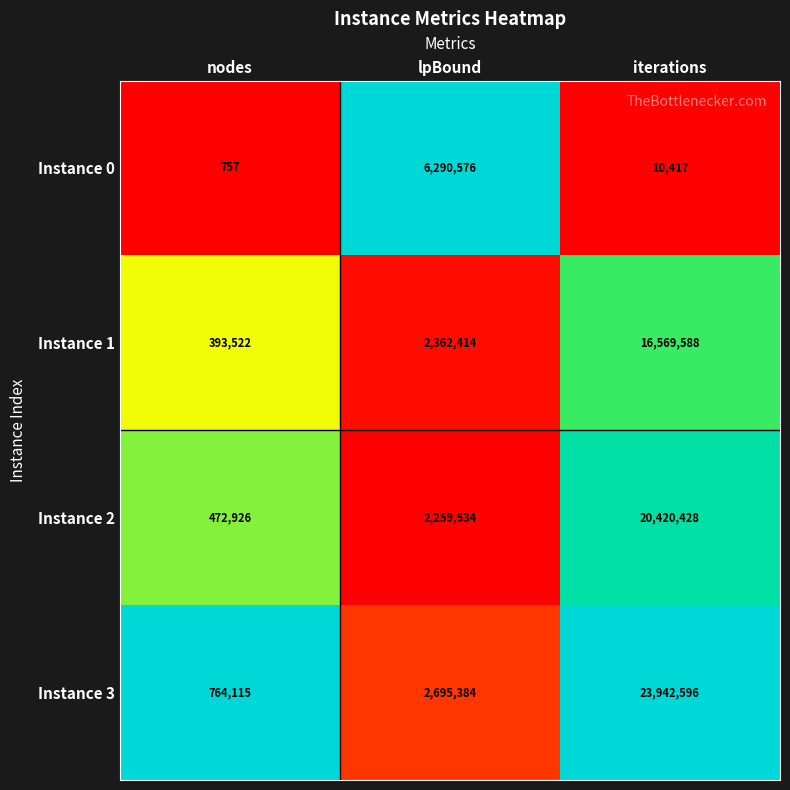

What value does the Instance 2 series have at iterations?

20420428